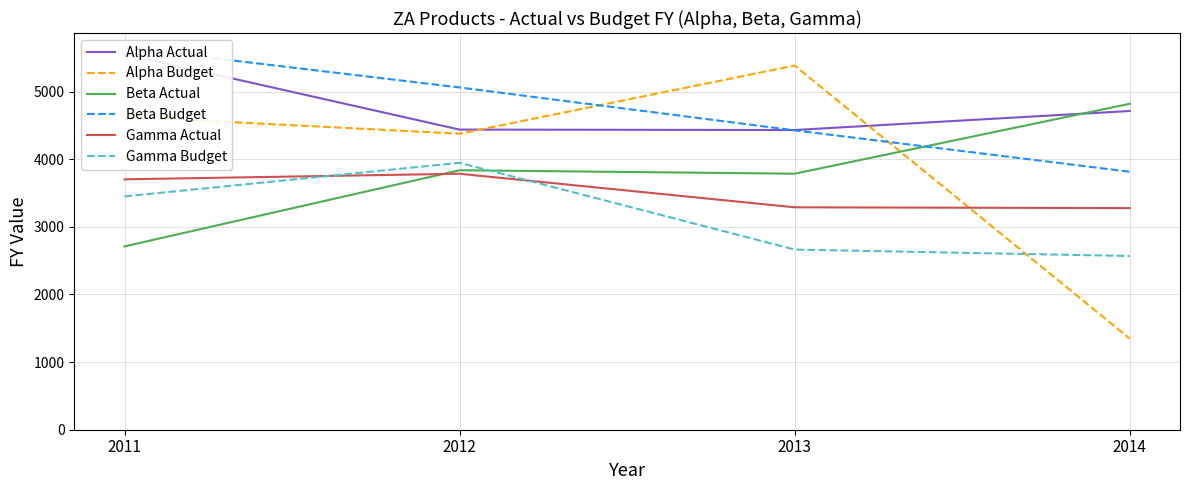

Where is Beta Budget nearest to the value 4733?

2013